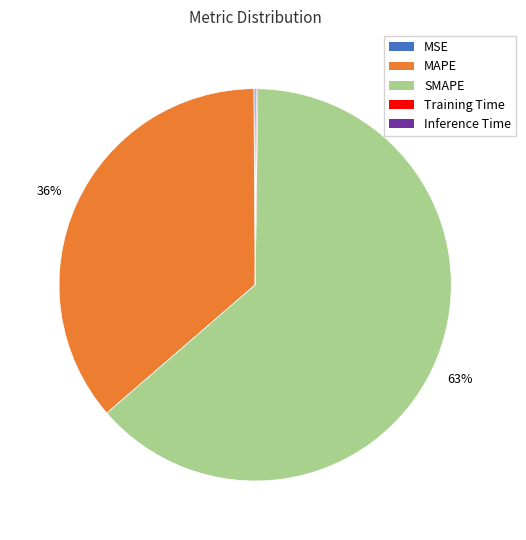

To the nearest percent, what portion does MAPE represent?

36%